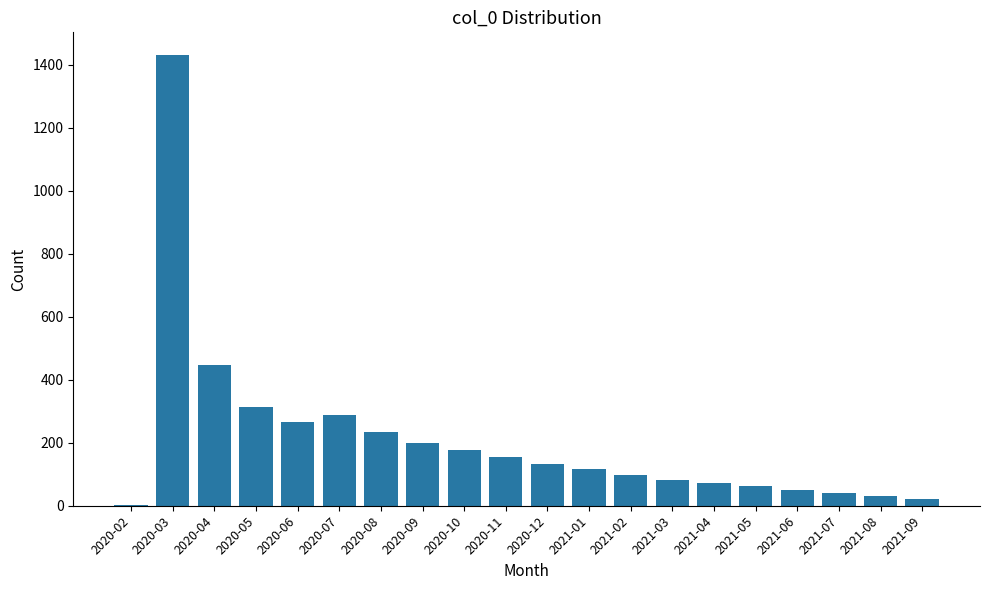

What is the sum of all values?

4220